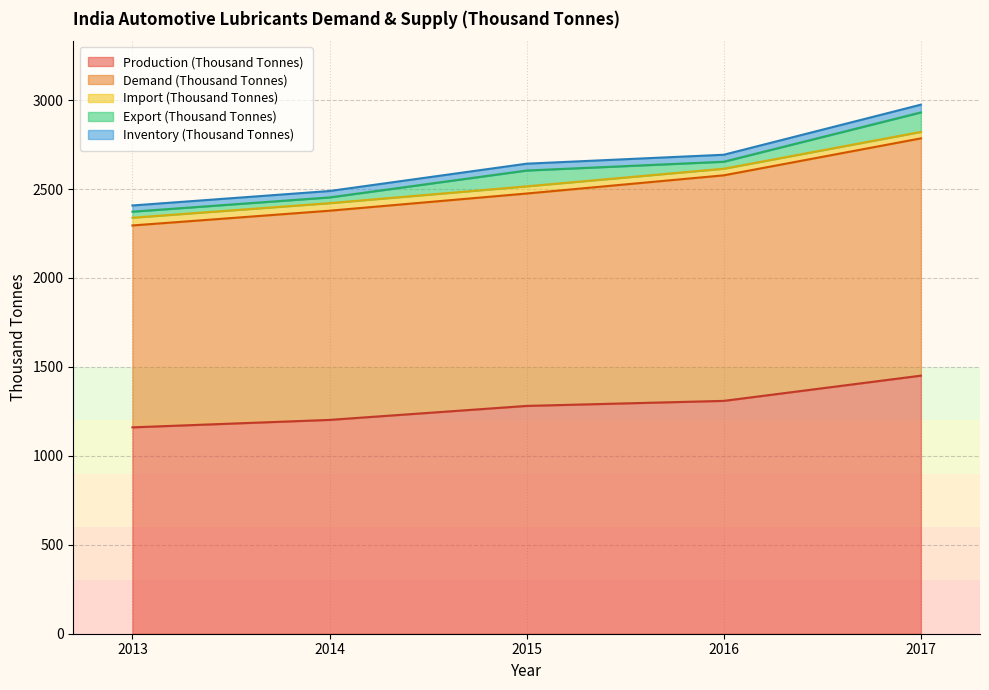

Where does the Production (Thousand Tonnes) series first go above 1280?

2015